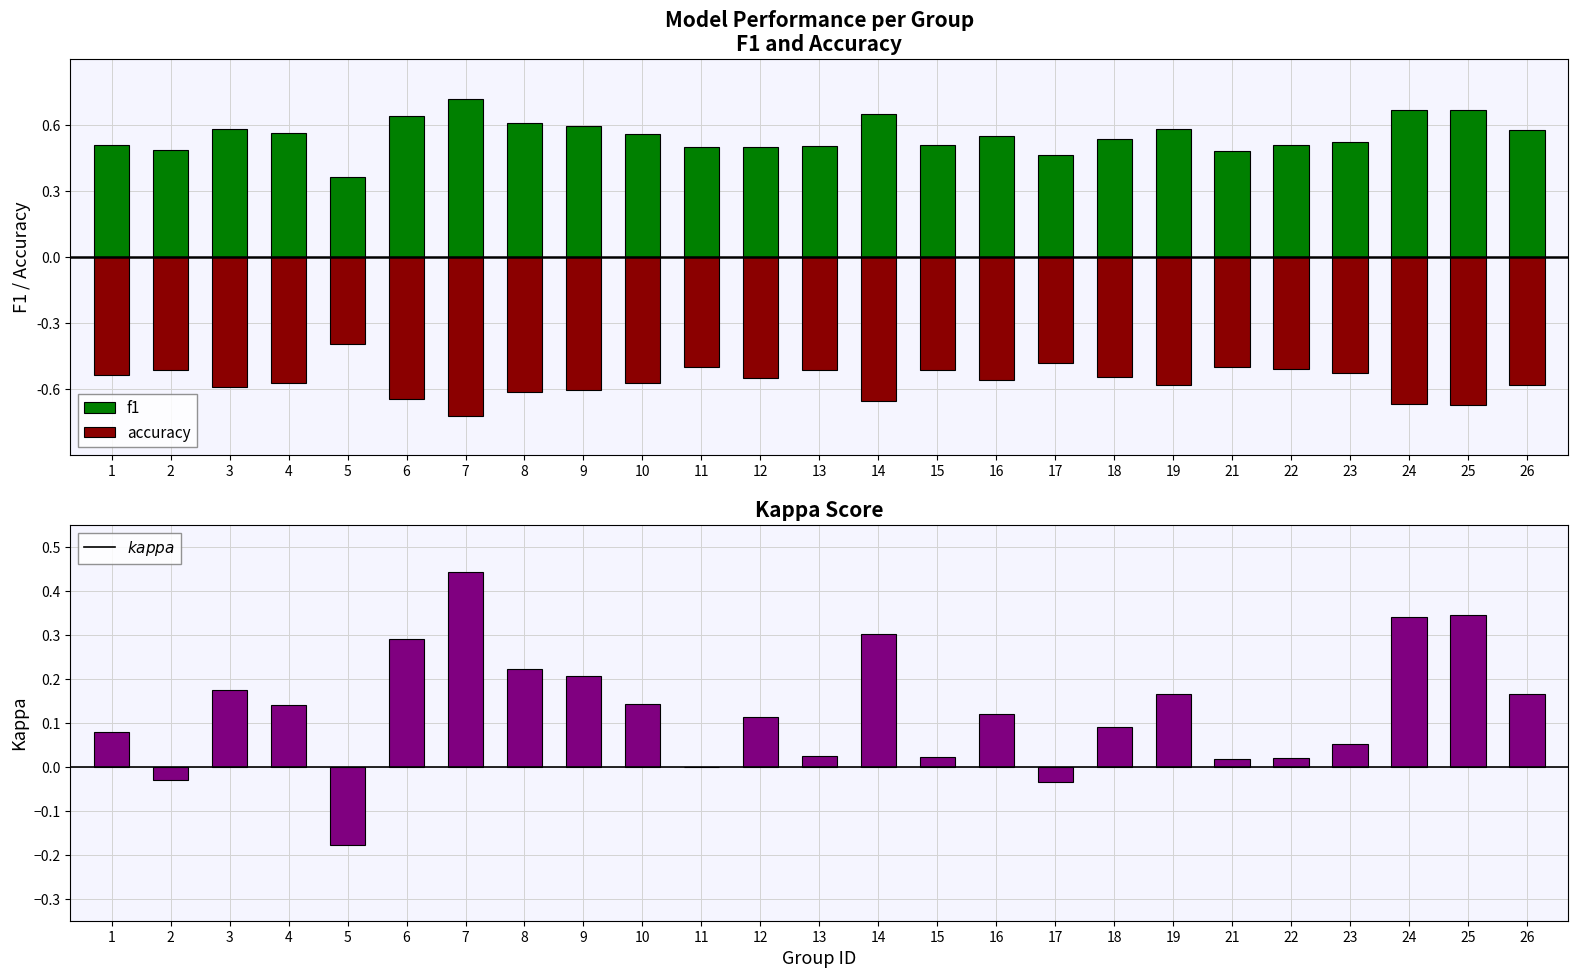

The f1 series shows 0.1 at 15. True or false?

False